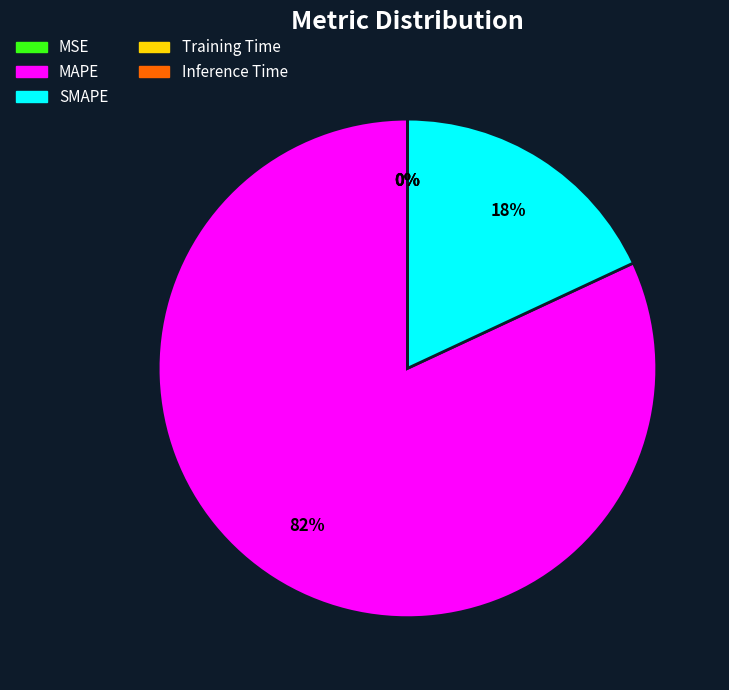

To the nearest percent, what percentage of the pie is MAPE?

82%